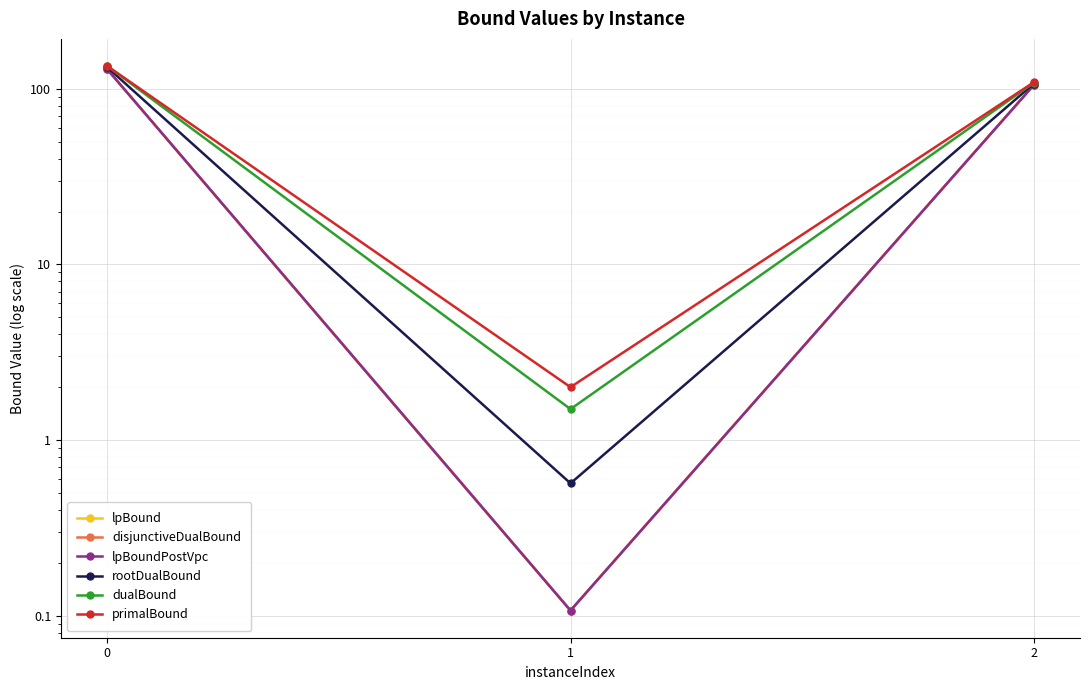

True or false: rootDualBound has a value of 64.6 at 2.

False